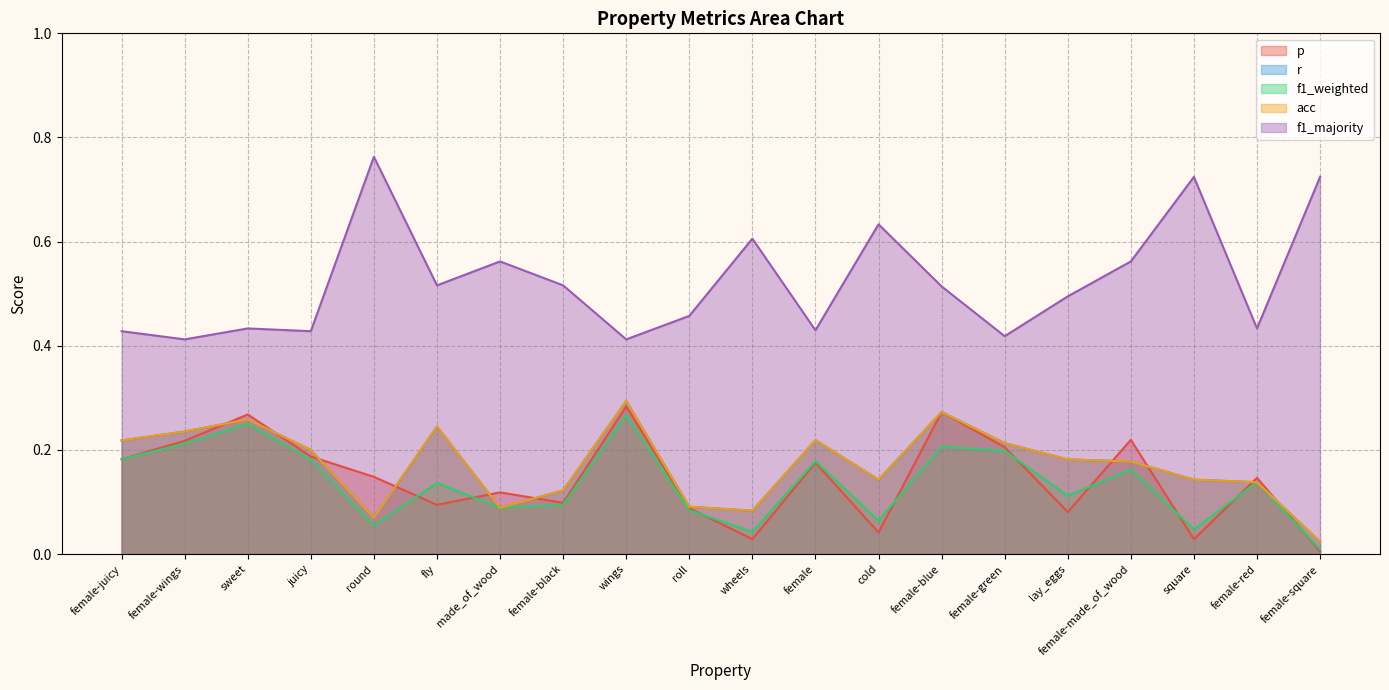

Reading left to right, transcribe all the data shown in this chart.

p: female-juicy=0.2	female-wings=0.2	sweet=0.3	juicy=0.2	round=0.1	fly=0.1	made_of_wood=0.1	female-black=0.1	wings=0.3	roll=0.1	wheels=0.0	female=0.2	cold=0.0	female-blue=0.3	female-green=0.2	lay_eggs=0.1	female-made_of_wood=0.2	square=0.0	female-red=0.1	female-square=0.0
r: female-juicy=0.2	female-wings=0.2	sweet=0.3	juicy=0.2	round=0.1	fly=0.2	made_of_wood=0.1	female-black=0.1	wings=0.3	roll=0.1	wheels=0.1	female=0.2	cold=0.1	female-blue=0.3	female-green=0.2	lay_eggs=0.2	female-made_of_wood=0.2	square=0.1	female-red=0.1	female-square=0.0
f1_weighted: female-juicy=0.2	female-wings=0.2	sweet=0.2	juicy=0.2	round=0.1	fly=0.1	made_of_wood=0.1	female-black=0.1	wings=0.3	roll=0.1	wheels=0.0	female=0.2	cold=0.1	female-blue=0.2	female-green=0.2	lay_eggs=0.1	female-made_of_wood=0.2	square=0.0	female-red=0.1	female-square=0.0
acc: female-juicy=0.2	female-wings=0.2	sweet=0.3	juicy=0.2	round=0.1	fly=0.2	made_of_wood=0.1	female-black=0.1	wings=0.3	roll=0.1	wheels=0.1	female=0.2	cold=0.1	female-blue=0.3	female-green=0.2	lay_eggs=0.2	female-made_of_wood=0.2	square=0.1	female-red=0.1	female-square=0.0
f1_majority: female-juicy=0.4	female-wings=0.4	sweet=0.4	juicy=0.4	round=0.8	fly=0.5	made_of_wood=0.6	female-black=0.5	wings=0.4	roll=0.5	wheels=0.6	female=0.4	cold=0.6	female-blue=0.5	female-green=0.4	lay_eggs=0.5	female-made_of_wood=0.6	square=0.7	female-red=0.4	female-square=0.7